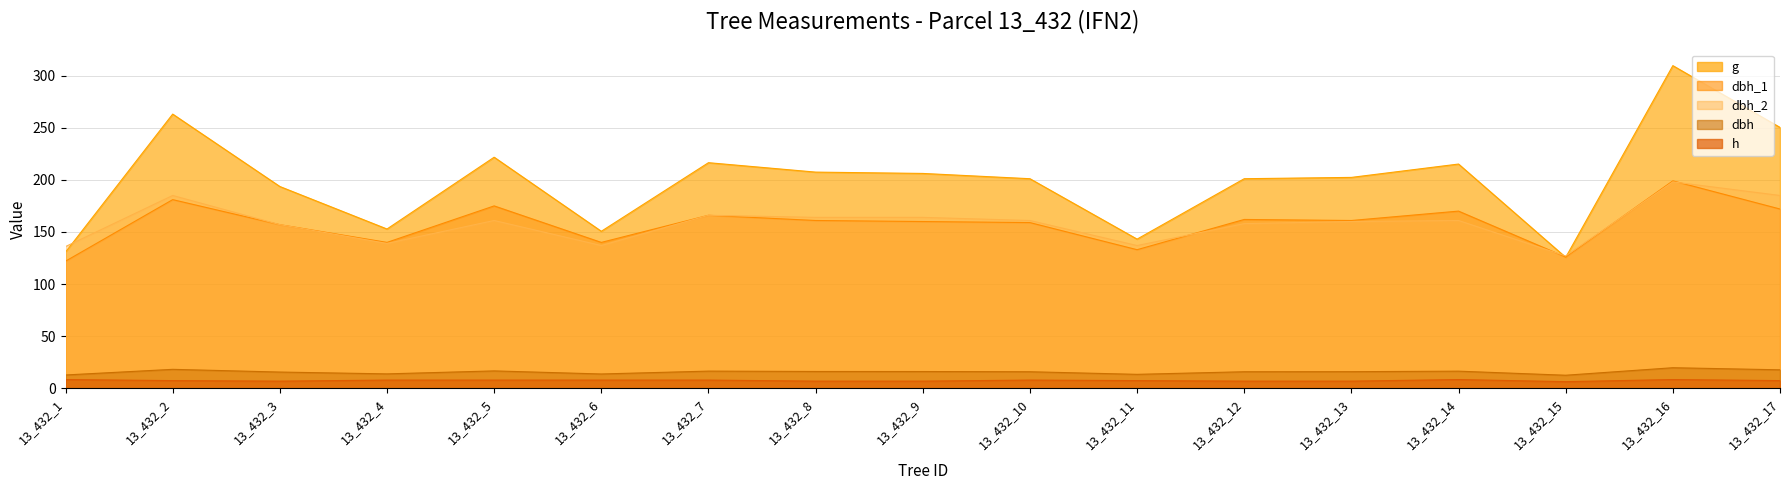

At which category does dbh_2 reach its first local peak?

13_432_2